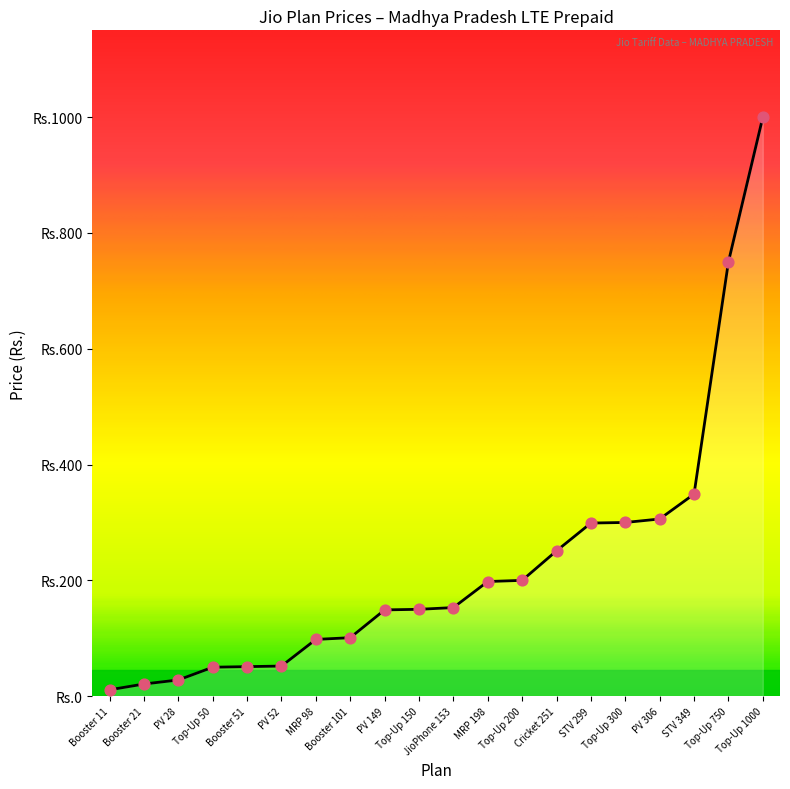

Approximately how many times larger is the value at Booster 11 compared to MRP 98?

0.1